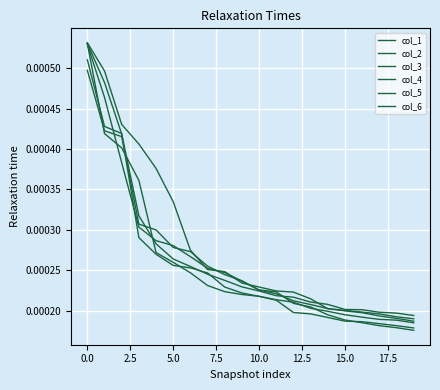

At which label does col_4 reach its minimum?

19